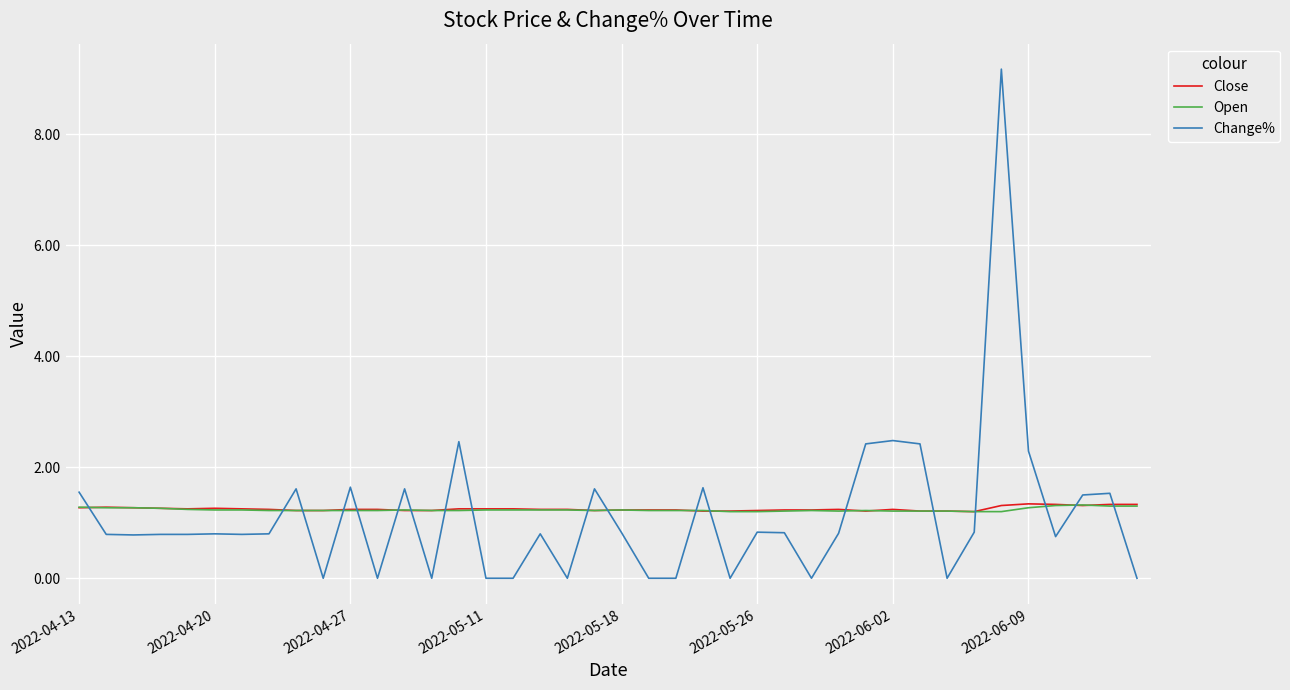

True or false: Close and Change% intersect in this chart.

True